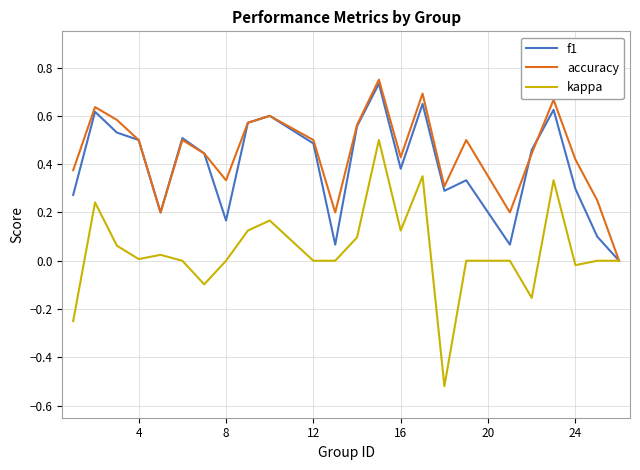

Which series has the widest spread of values?

kappa